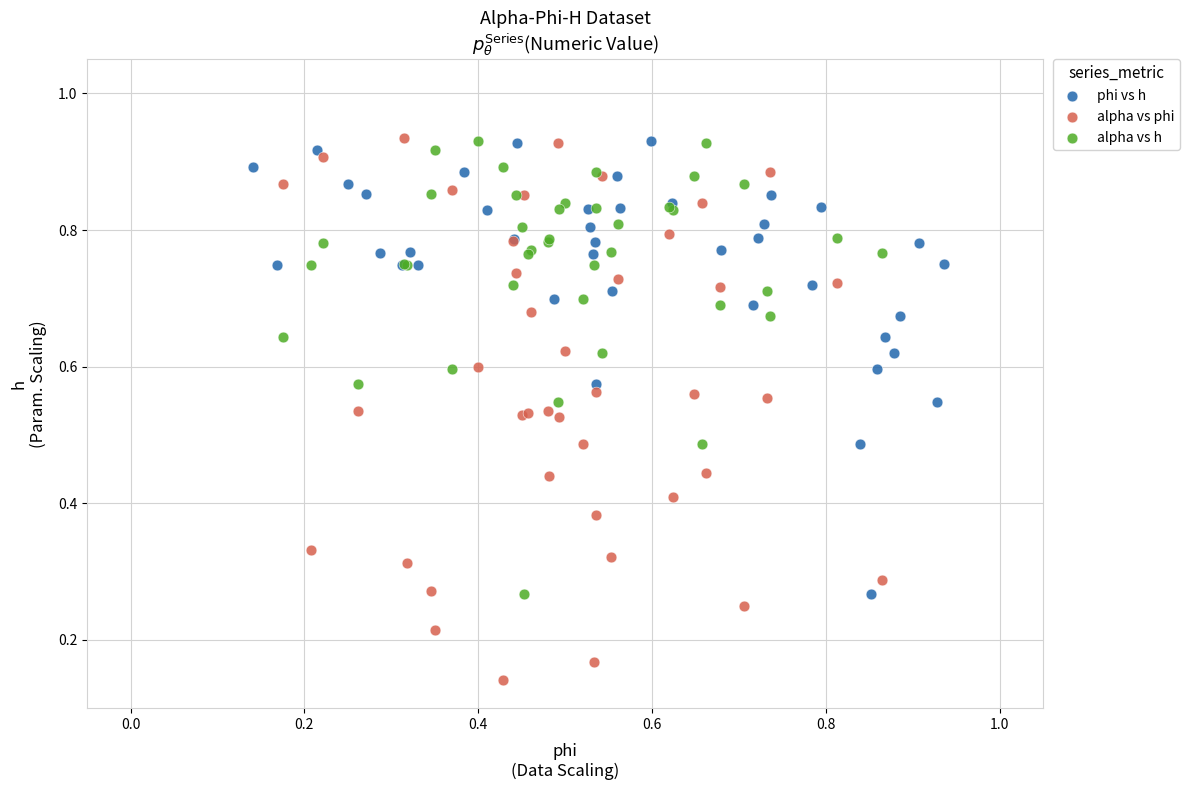

Which series contains the lowest Y value?

alpha vs phi